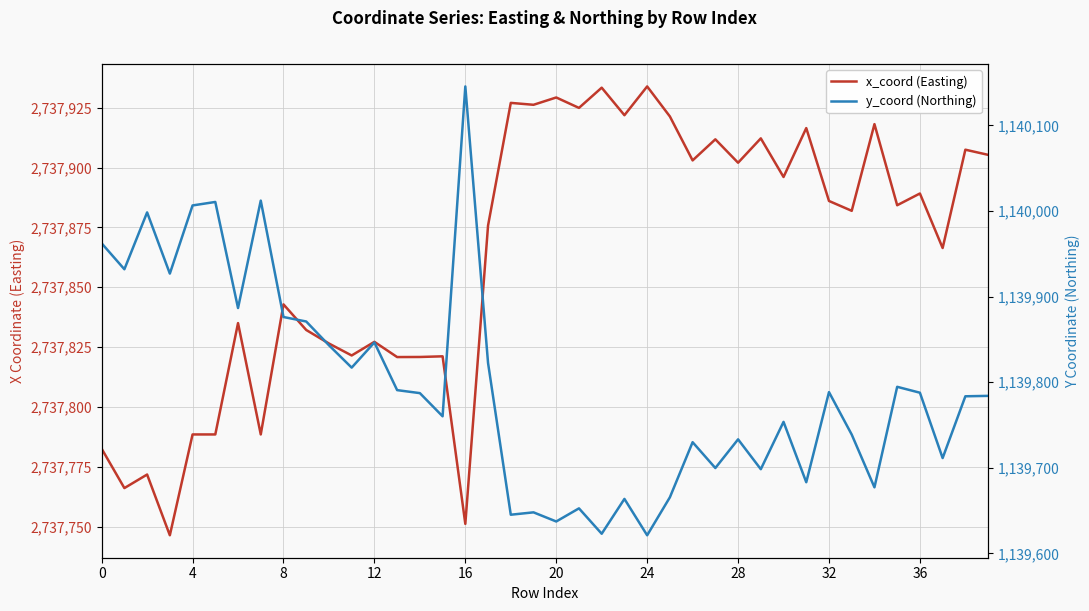

Is it true that x_coord (Easting) equals 2737911.8 at 27?

True